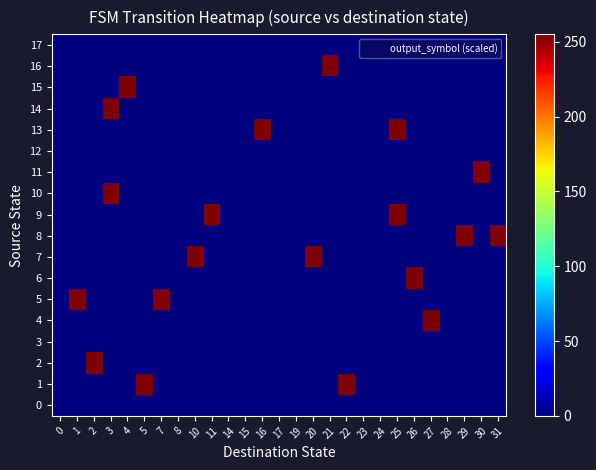

At 14, list the series in order from smallest to largest.

row_0, row_1, row_2, row_3, row_4, row_5, row_6, row_7, row_8, row_9, row_10, row_11, row_12, row_13, row_14, row_15, row_16, row_17